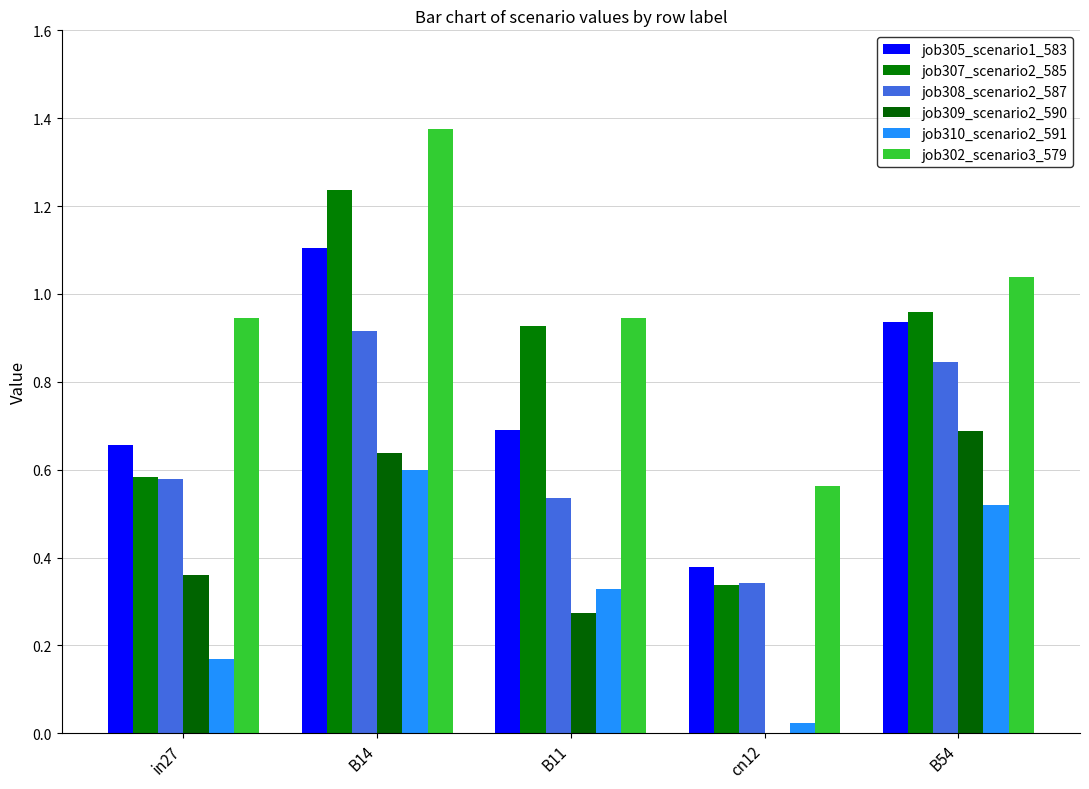

Does the chart contain stacked bars?

No